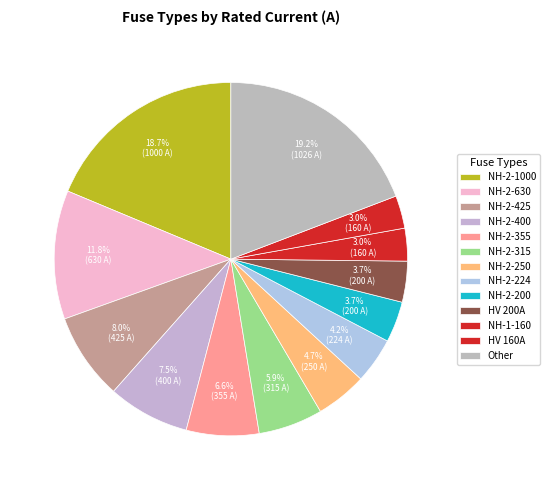

Count the number of slices in the pie.

13